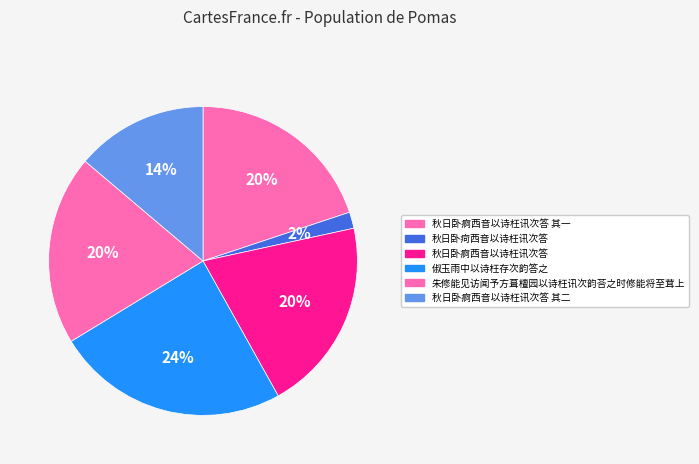

How many slices are in this pie chart?

6